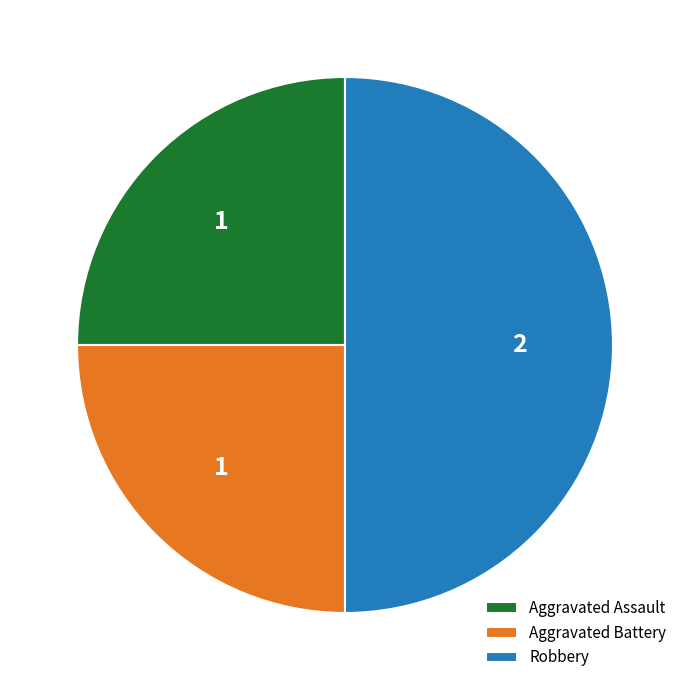

Is Aggravated Battery the majority of the pie?

No